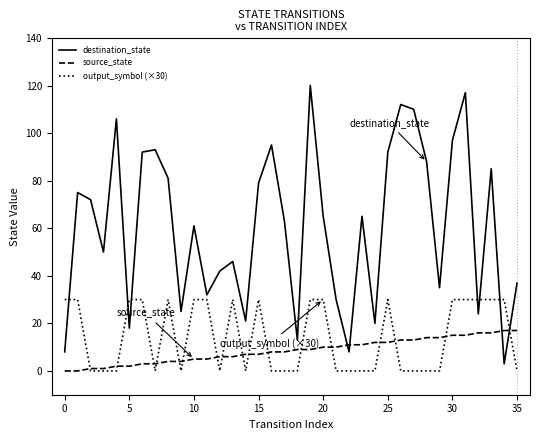

True or false: destination_state and output_symbol (×30) intersect in this chart.

True